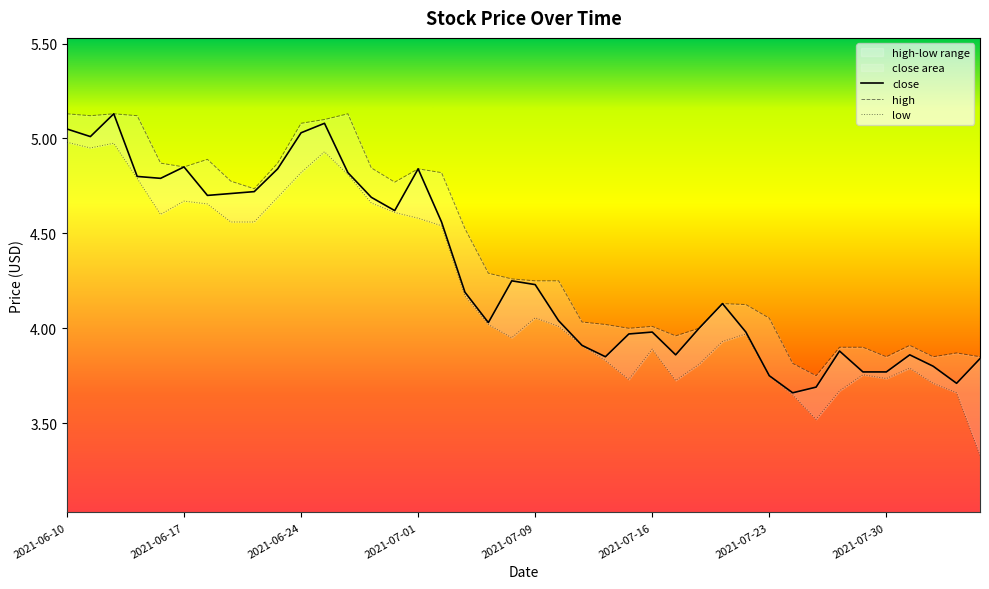

True or false: high and low intersect in this chart.

False